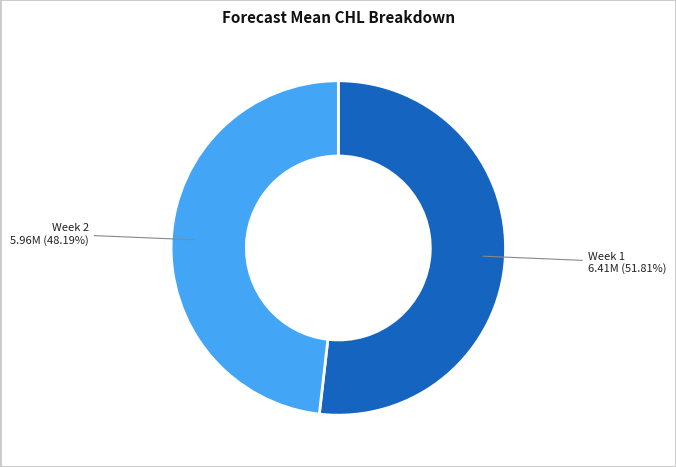

How much of the chart is everything except Week 1?

48.2%